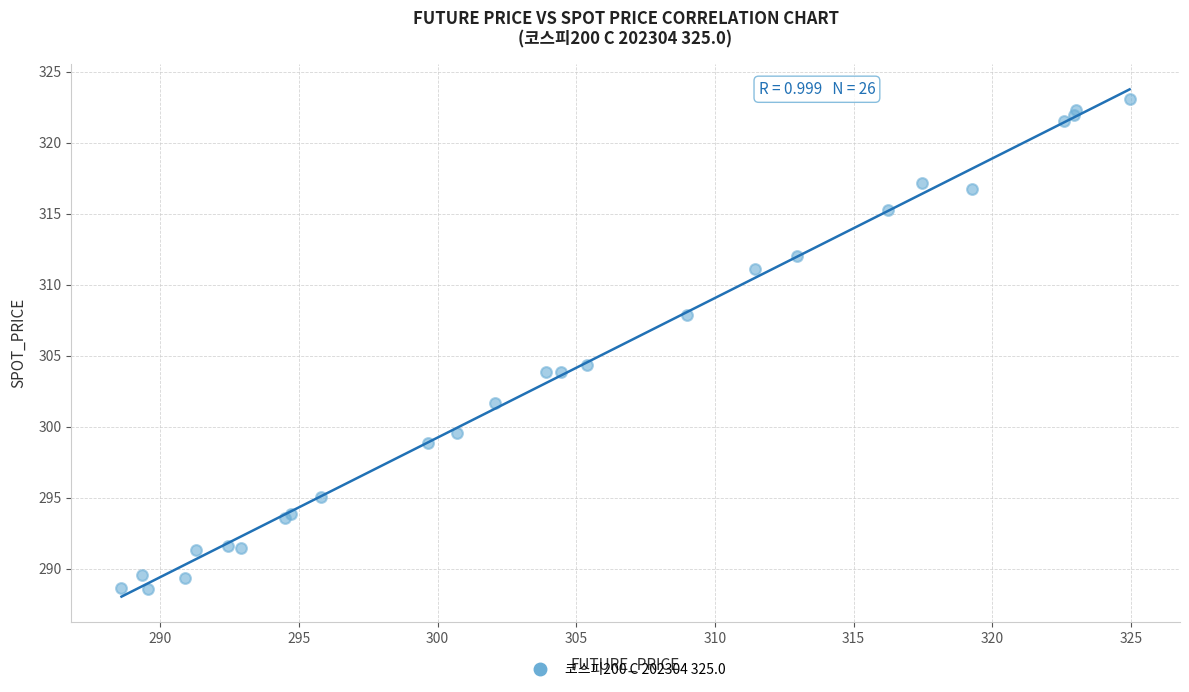

What Y value in the scatter plot is closest to 305?

304.3